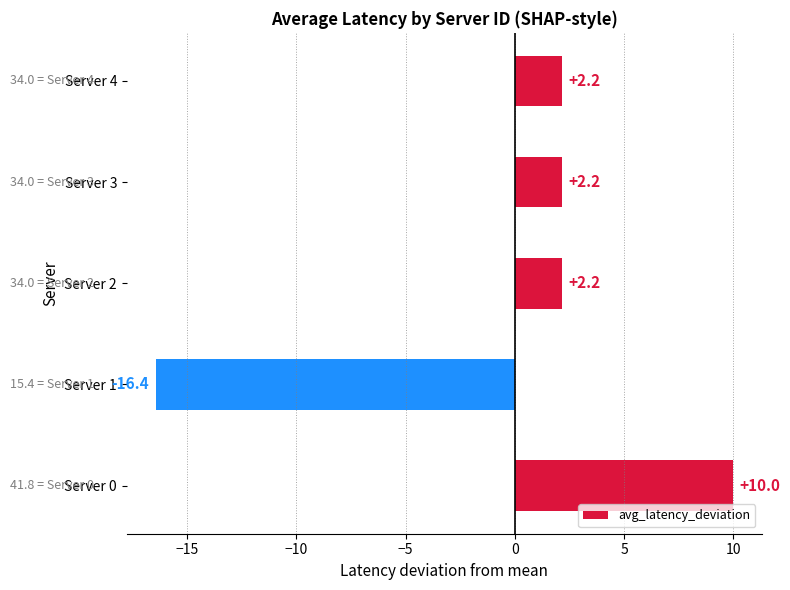

What is the change in value from Server 0 to Server 3?

-7.8